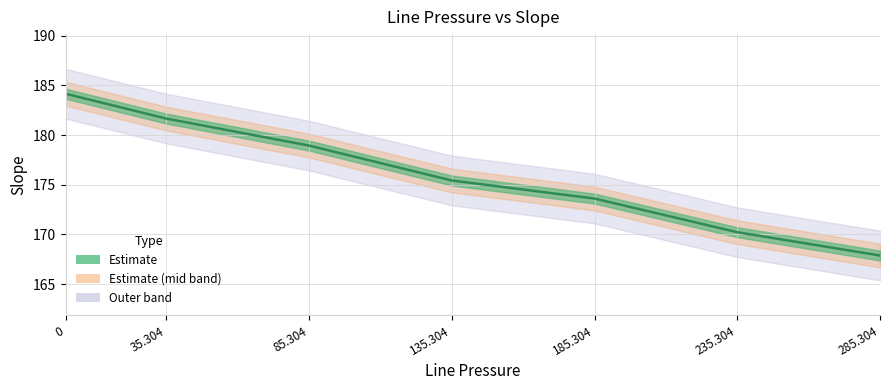

Which has a higher value, 285.304 or 135.304?

135.304